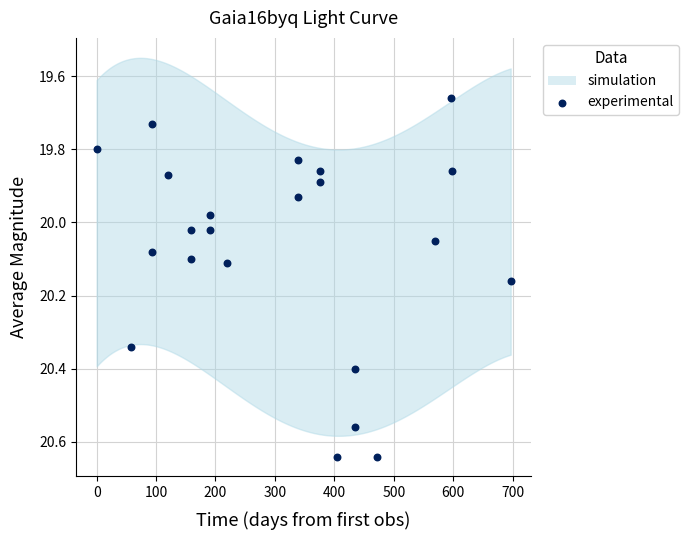

What is the range of X values (max minus min)?

696.8